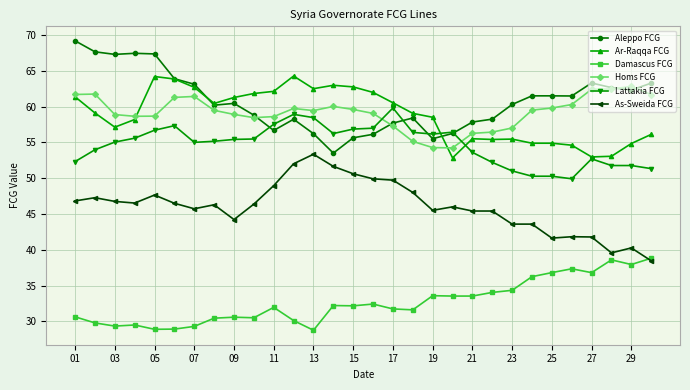

What is the value of the Lattakia FCG point at the 13th from the left?

58.5